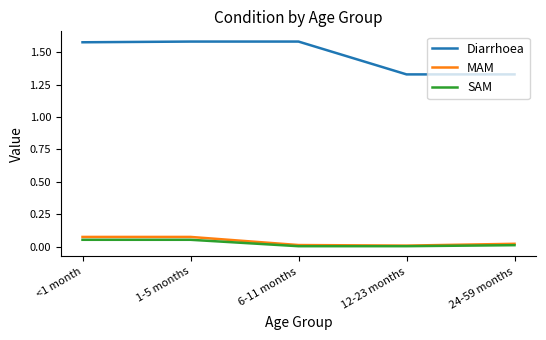

True or false: MAM and Diarrhoea cross at least once.

False